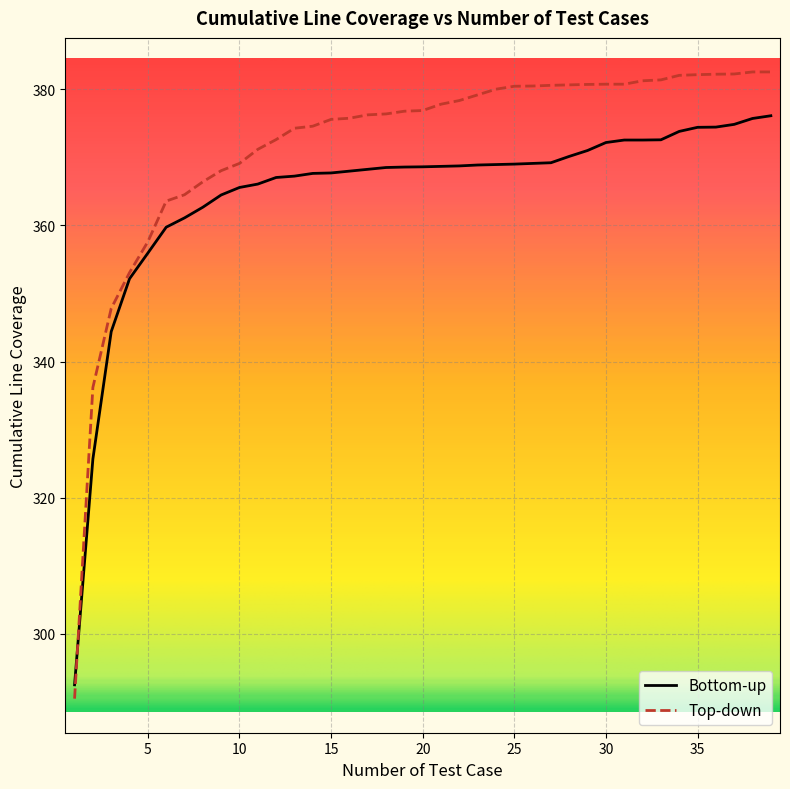

What is the highest value of the Top-down series?

382.5